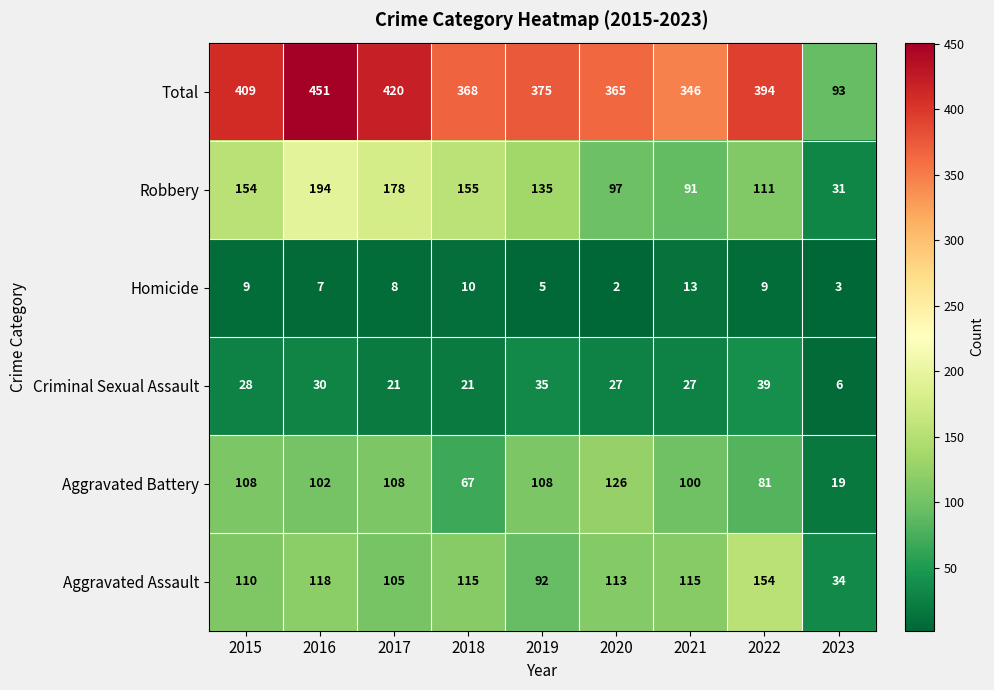

At 2016, list the series in order from largest to smallest.

Total, Robbery, Aggravated Assault, Aggravated Battery, Criminal Sexual Assault, Homicide